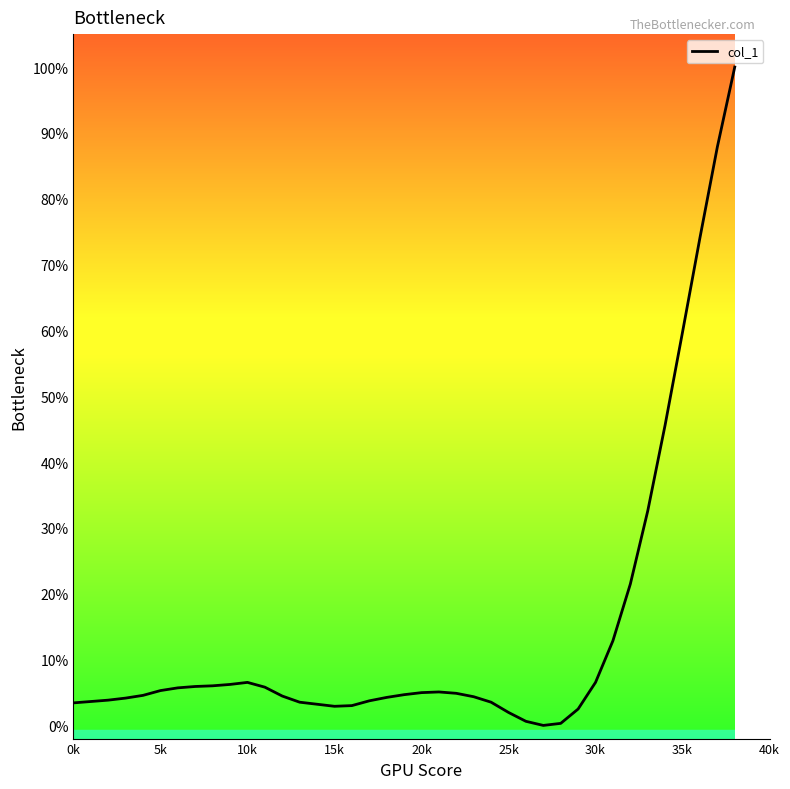

How many lines are shown in the chart?

1